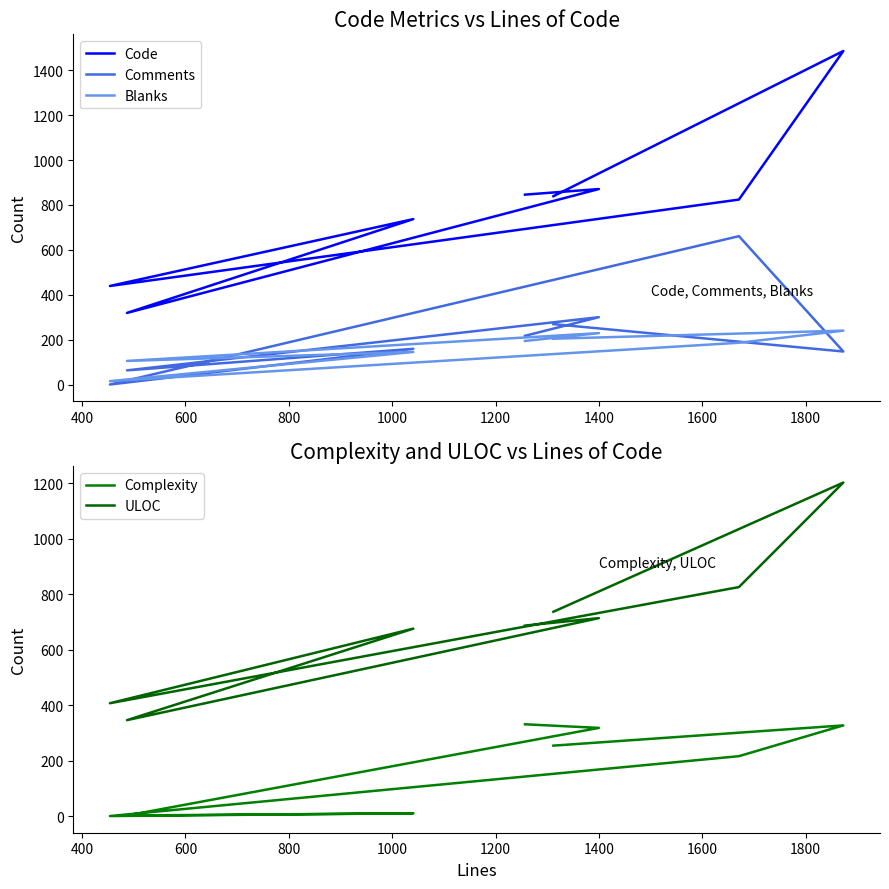

What is the spread (max minus min) of values at 600?

344